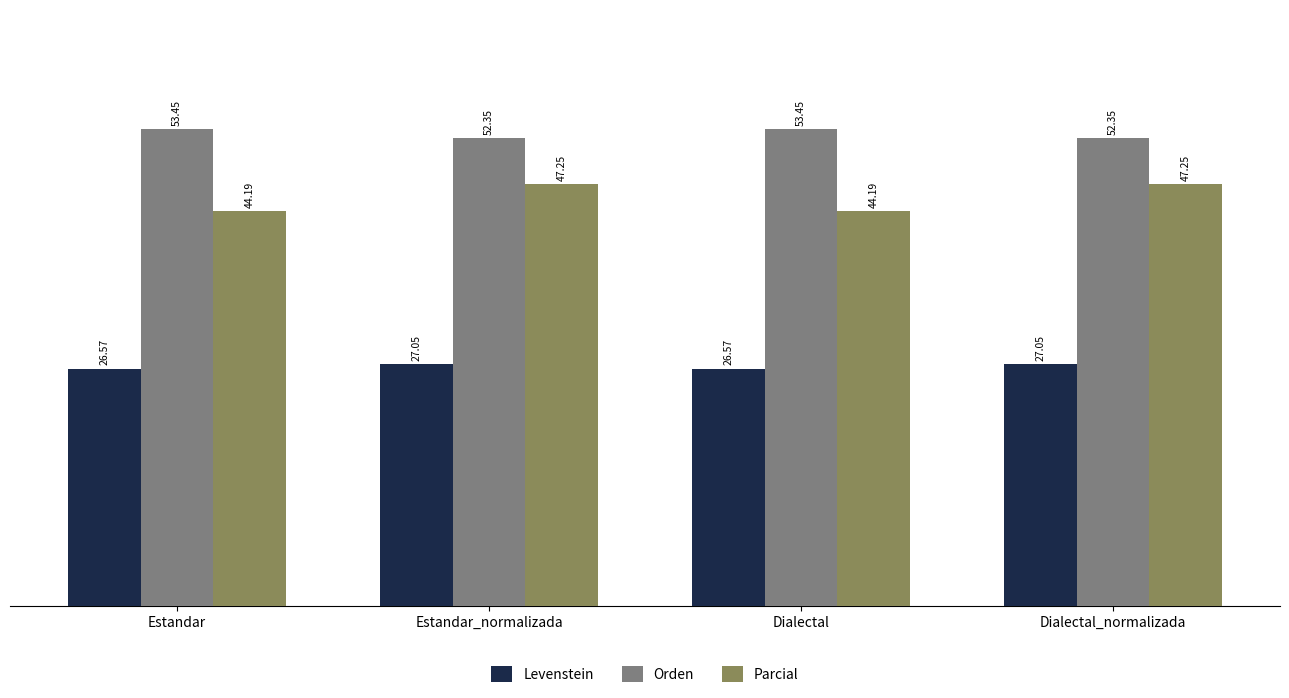

List the series in order of their peak value, lowest first.

Levenstein, Parcial, Orden